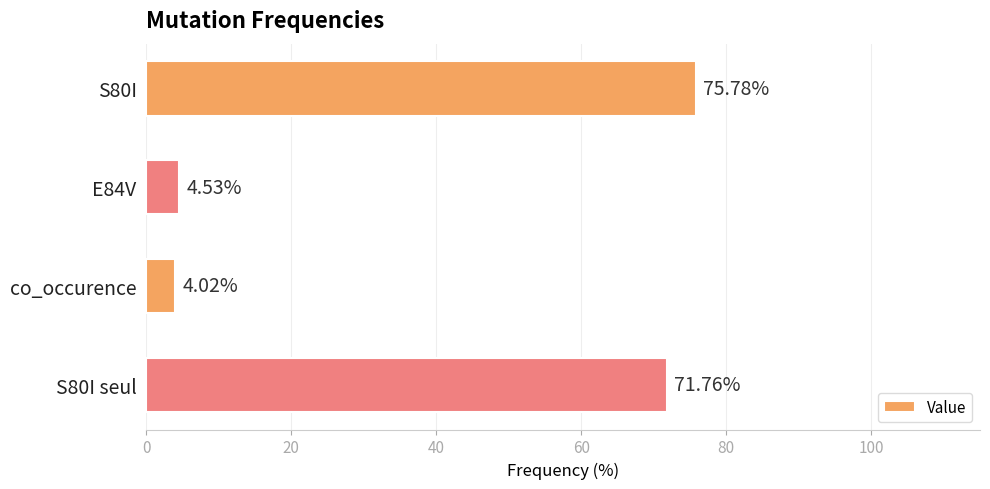

How many bars are there in total?

4